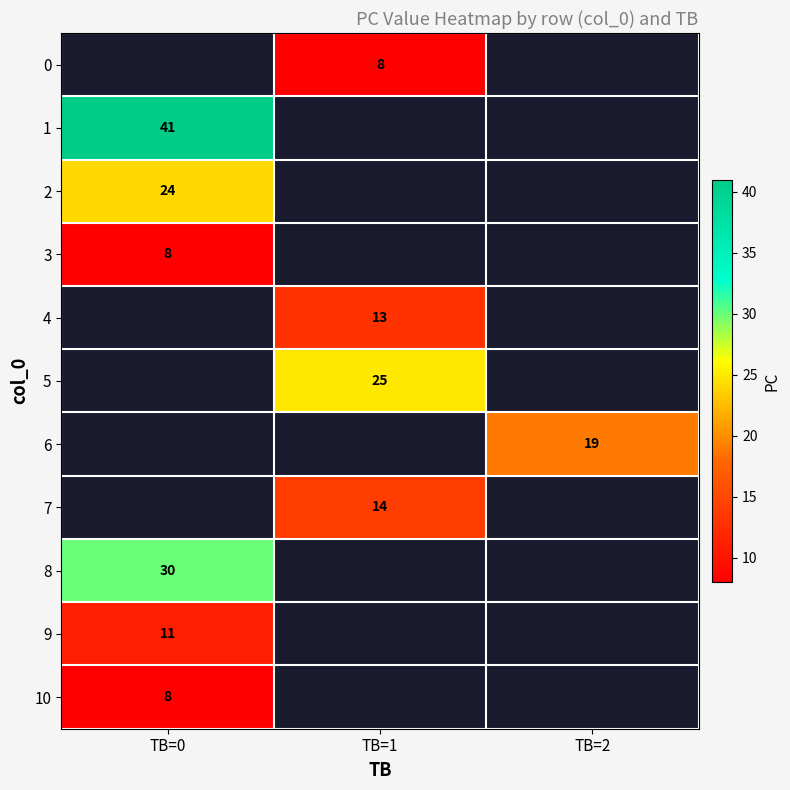

The 10 series shows 8 at TB=0. True or false?

True